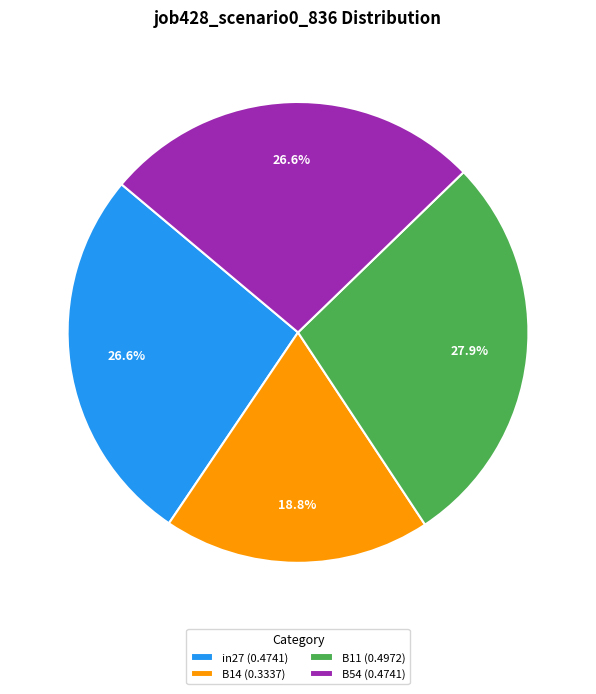

Is there a majority slice in this chart?

No